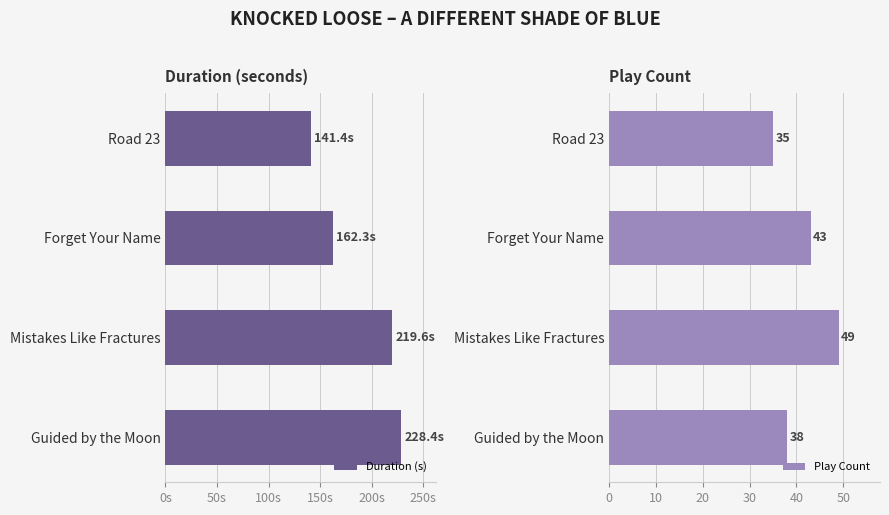

What is the value of the Play Count bar at the 4th from the left?

38.0